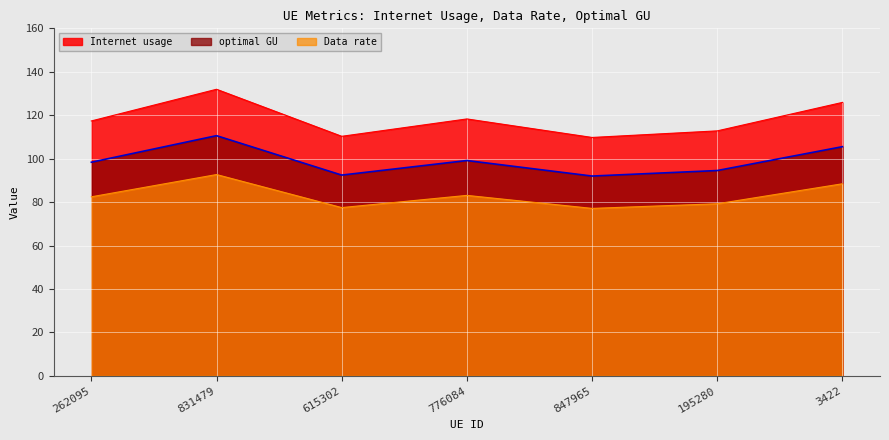

Is the value of Internet usage at 776084 greater than the value of optimal GU at 615302?

Yes